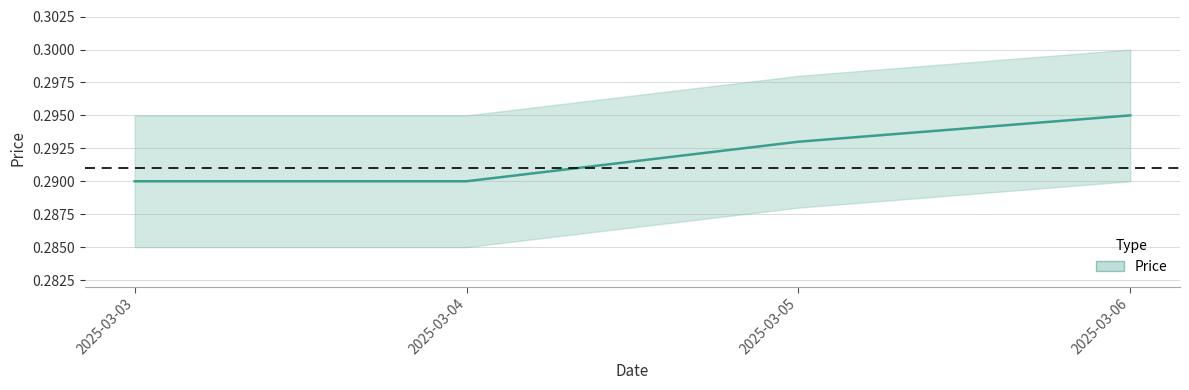

Which category has the highest value across all series?

2025-03-06